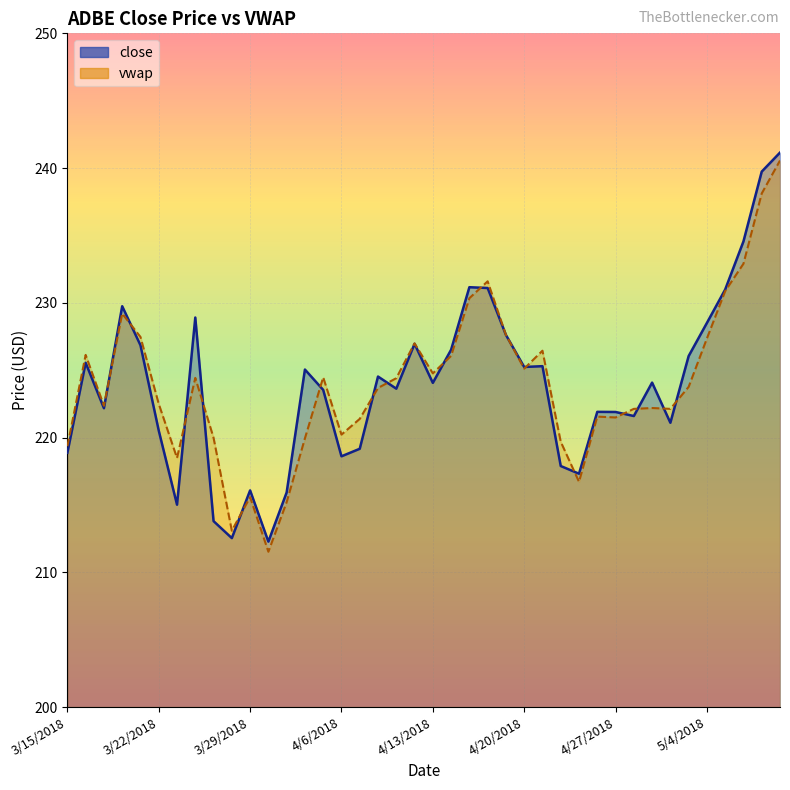

At which category is the sum across all series the highest?

5/10/2018